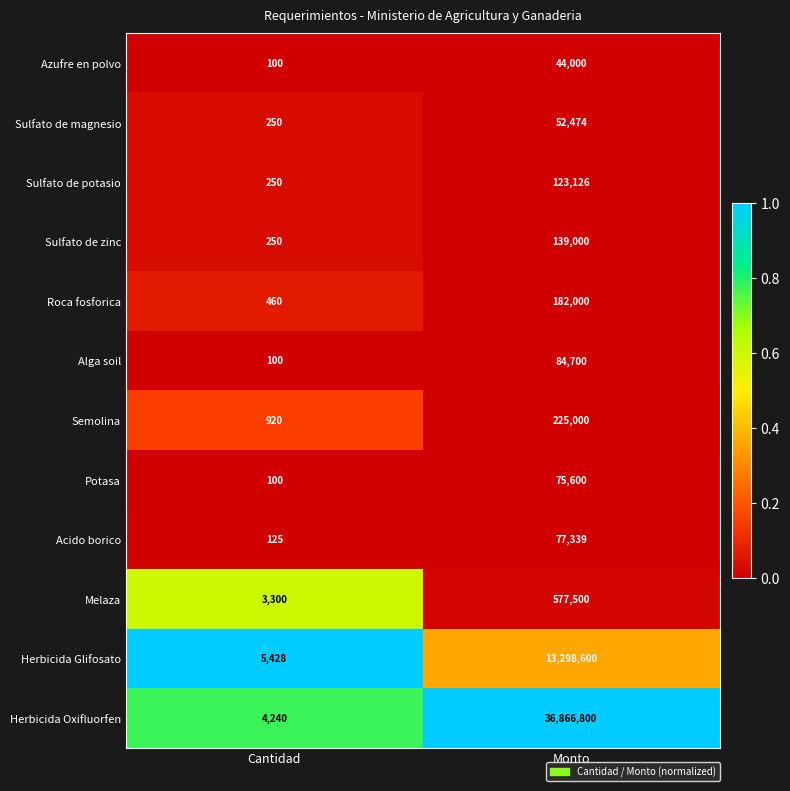

What is the difference between the Acido borico values at Monto and Cantidad?

77214